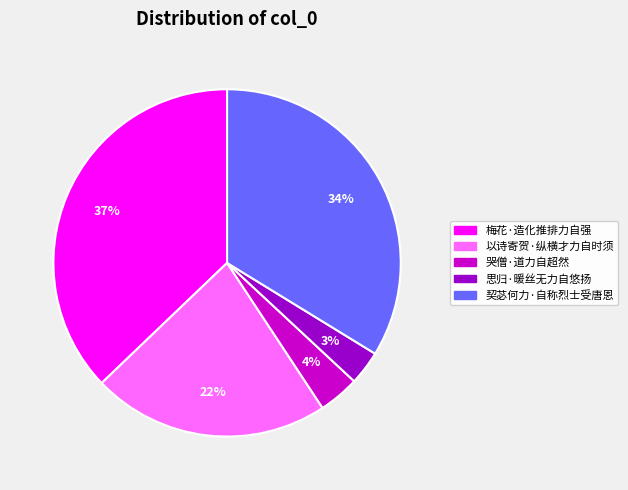

Count the number of slices in the pie.

5